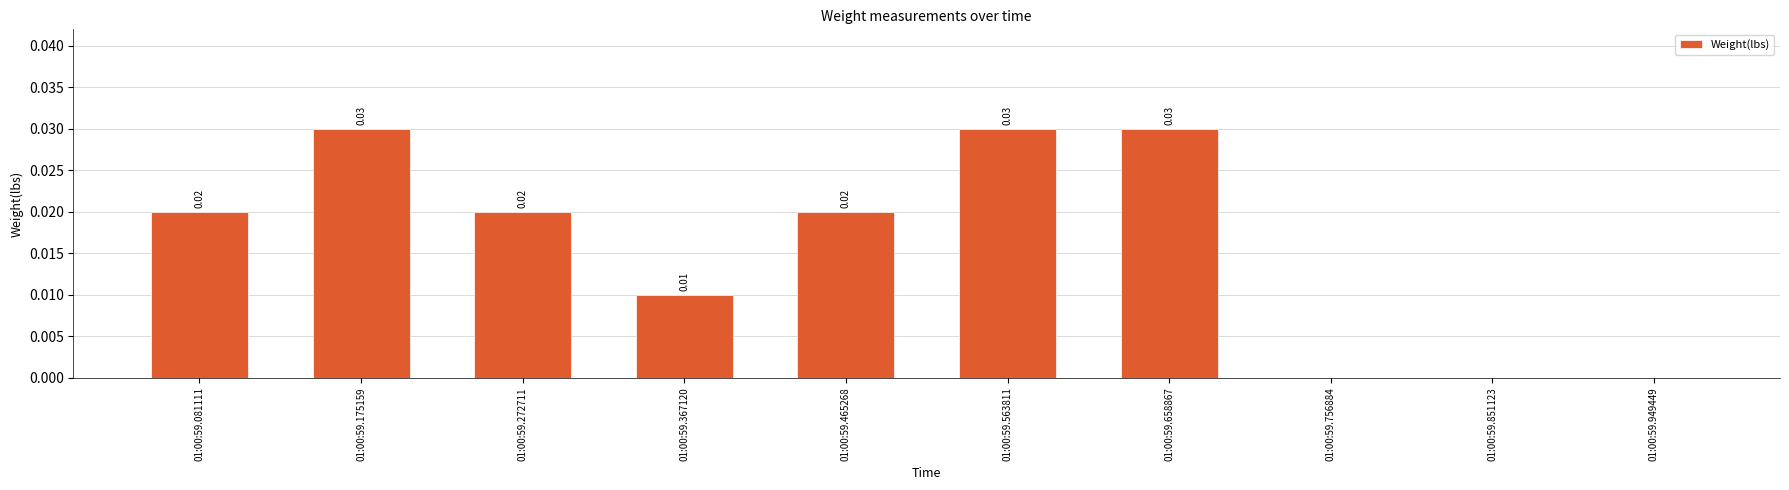

Count the values in the range 0 to 1.

10